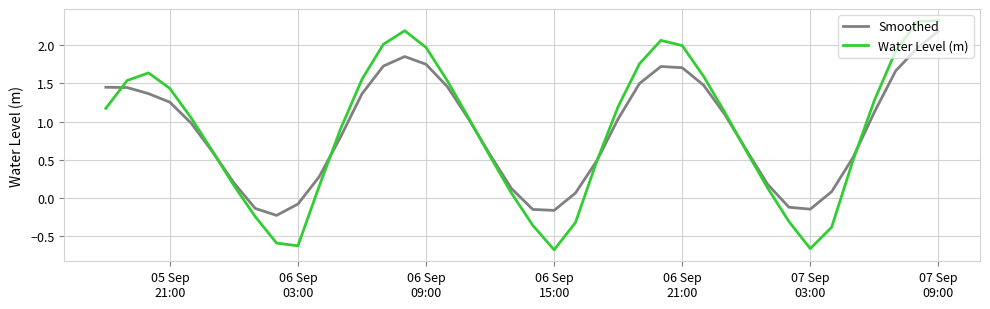

What is the maximum value for Smoothed?

2.2